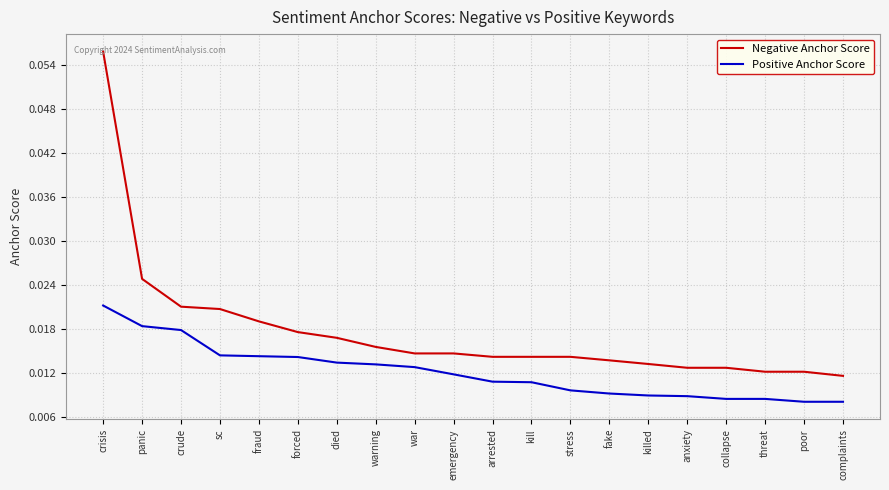

Where is Negative Anchor Score nearest to the value 0?

complaints